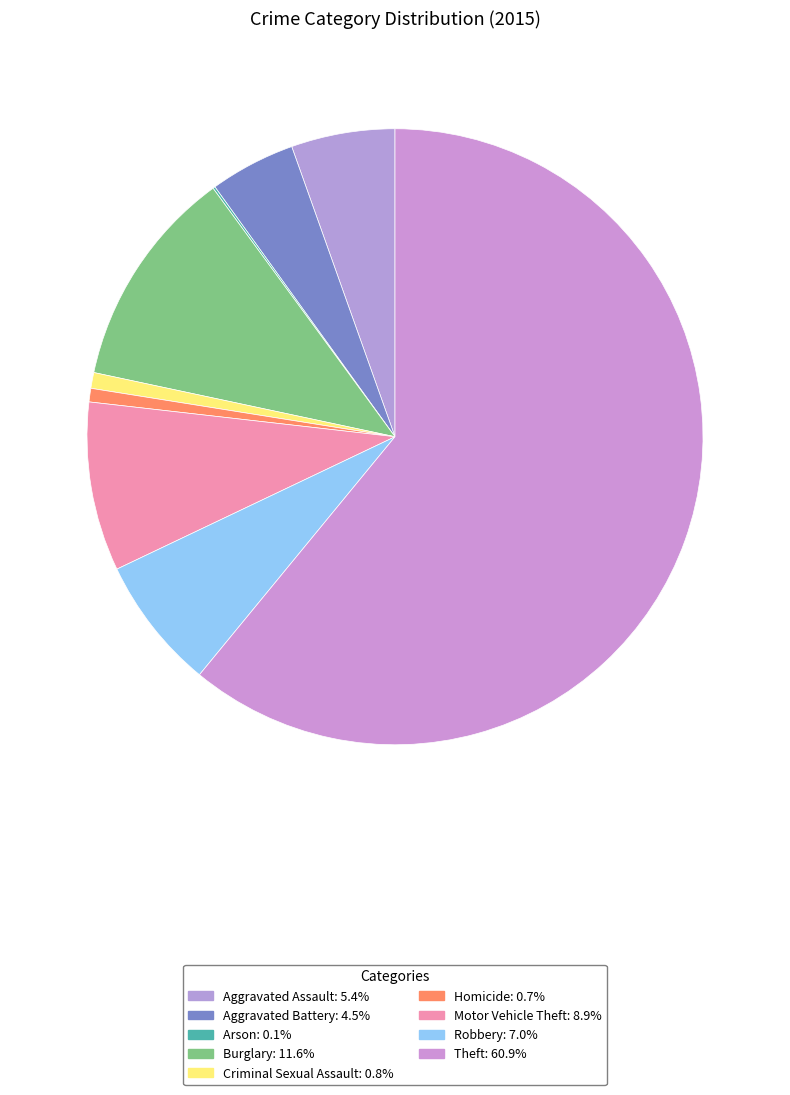

Approximately how many times larger is the value at Arson compared to Criminal Sexual Assault?

0.1